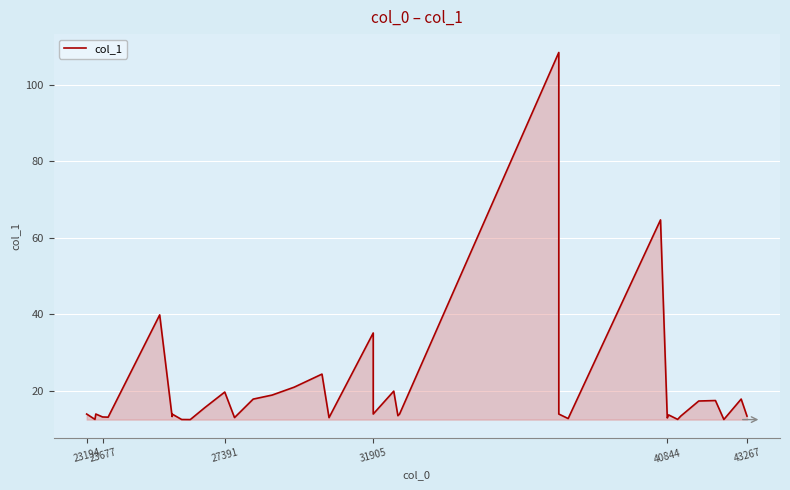

How many series are shown in this chart?

1